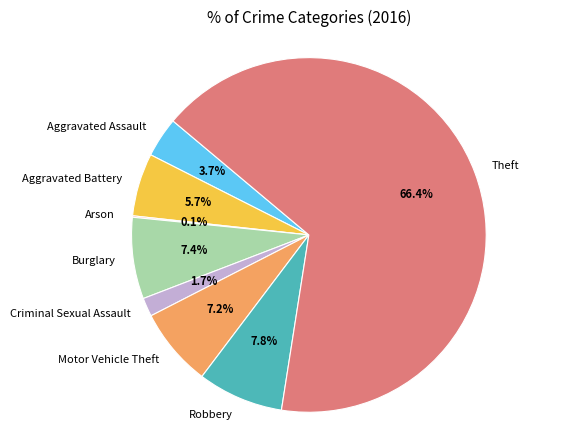

What is the largest slice in the pie chart?

Theft